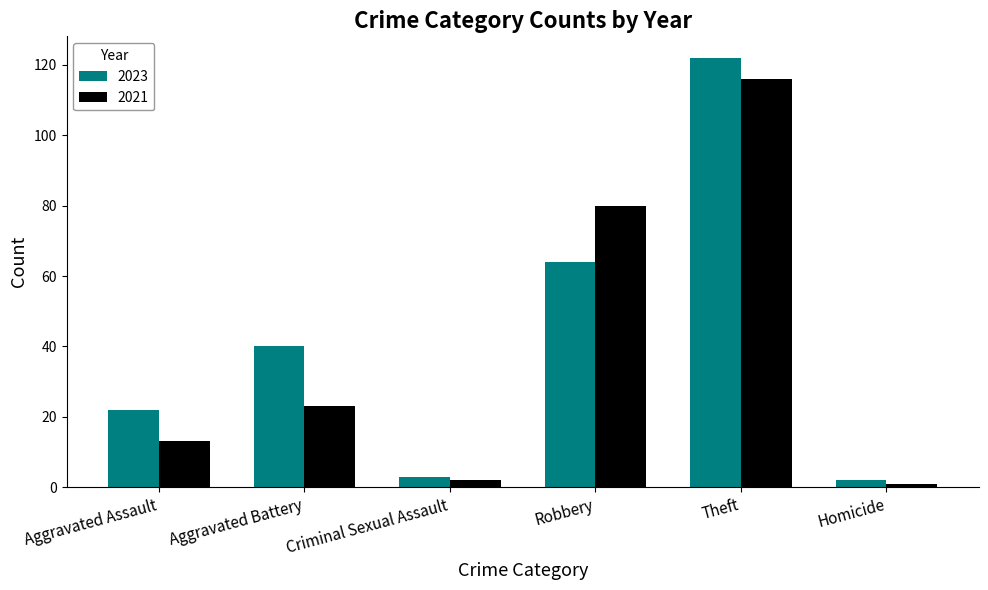

List the series in order of their peak value, lowest first.

2021, 2023